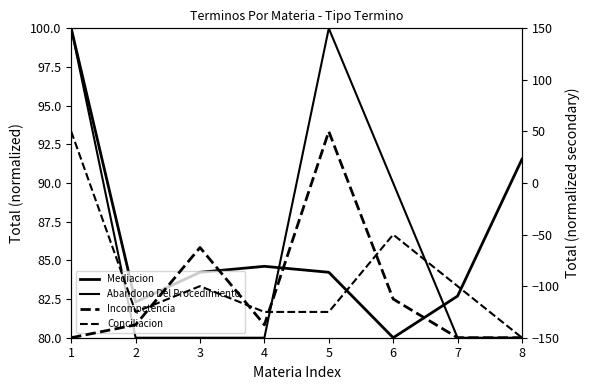

How many intersections are there between Conciliacion and Incompetencia?

4